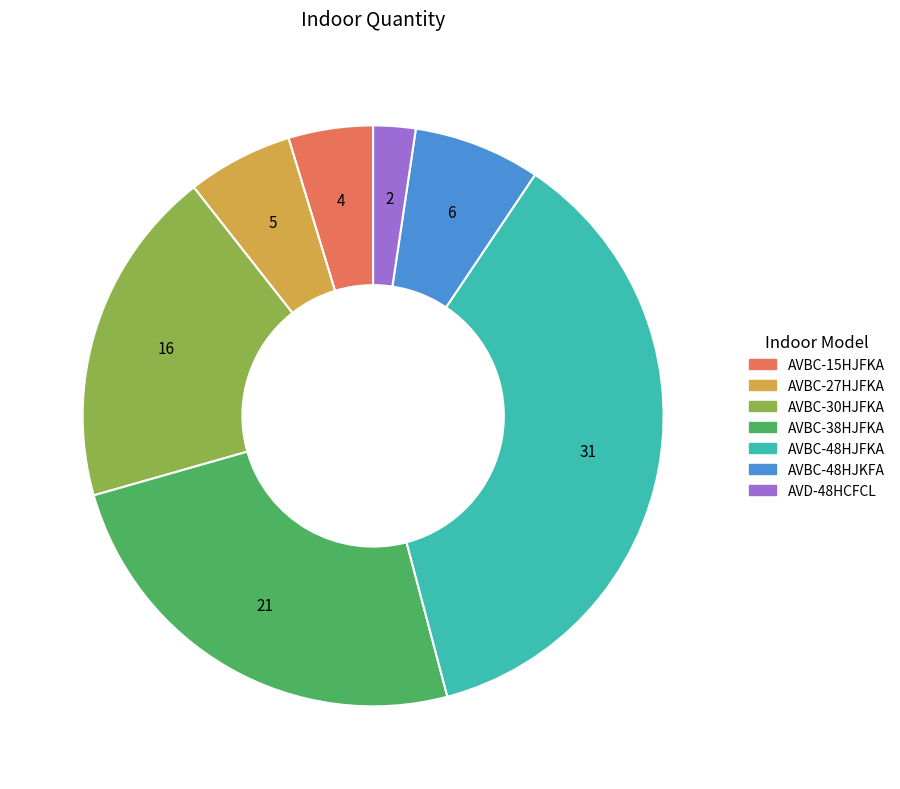

Does AVBC-30HJFKA account for over 50% of the chart?

No